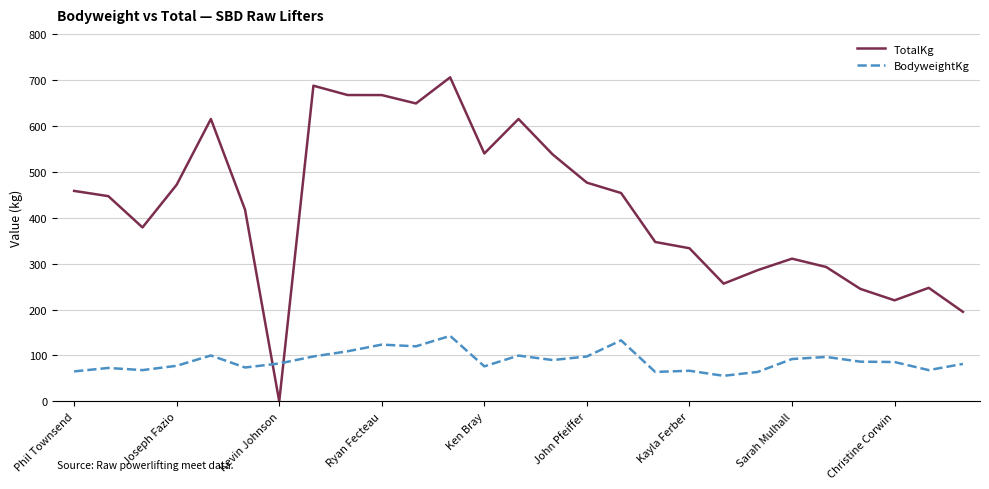

Rank the series by their maximum value, from highest to lowest.

TotalKg, BodyweightKg